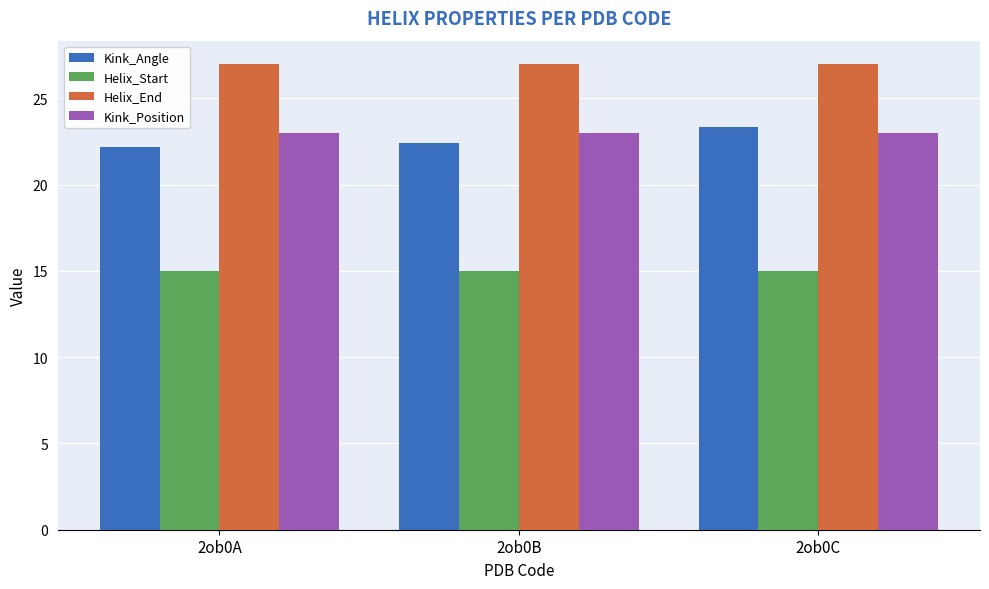

What is the sum of all Kink_Angle values?

68.0